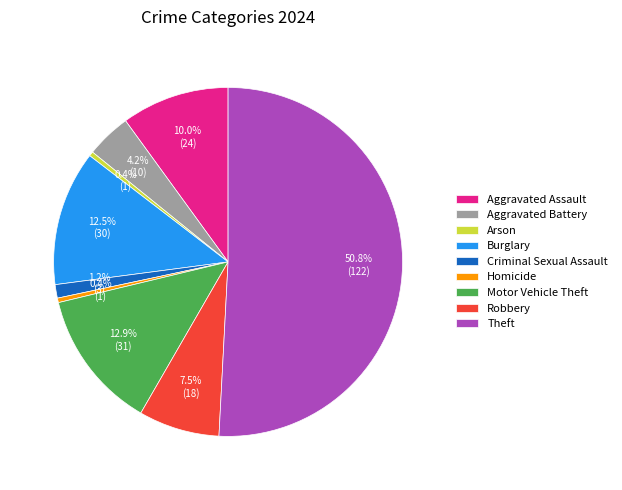

What is the majority slice?

Theft